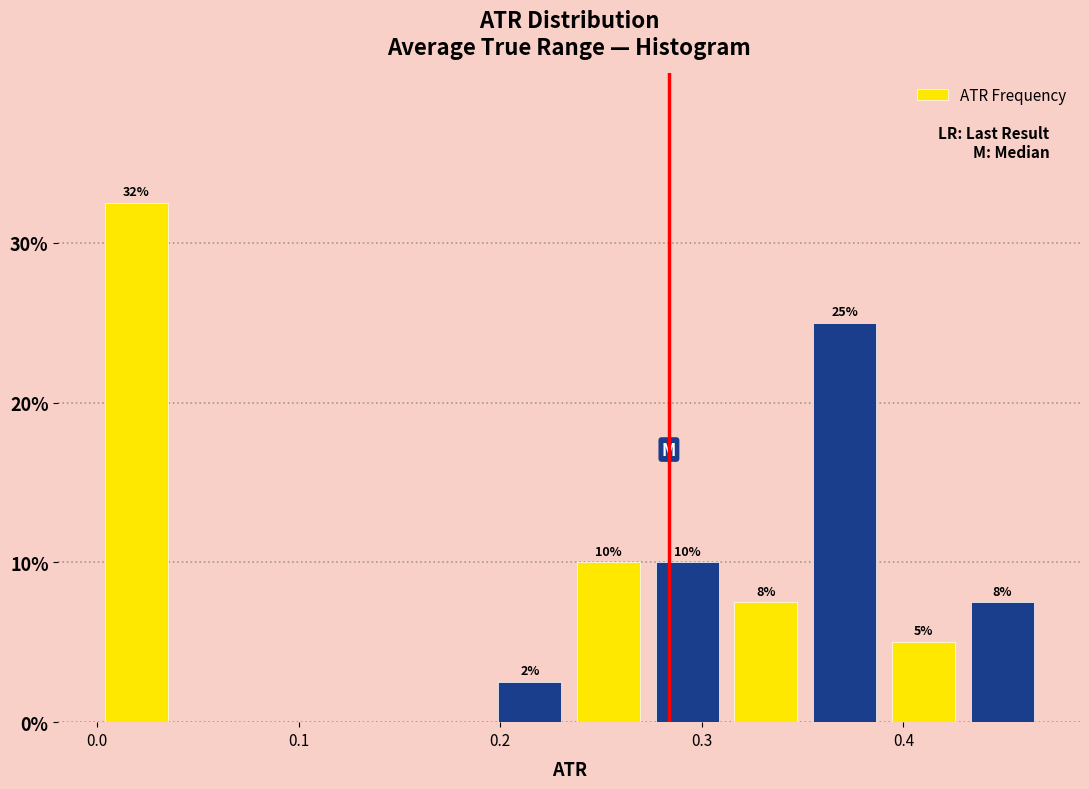

Around what value on the x-axis is the tallest bar? Give the approximate position of its centre, as read against the axis.

0.02